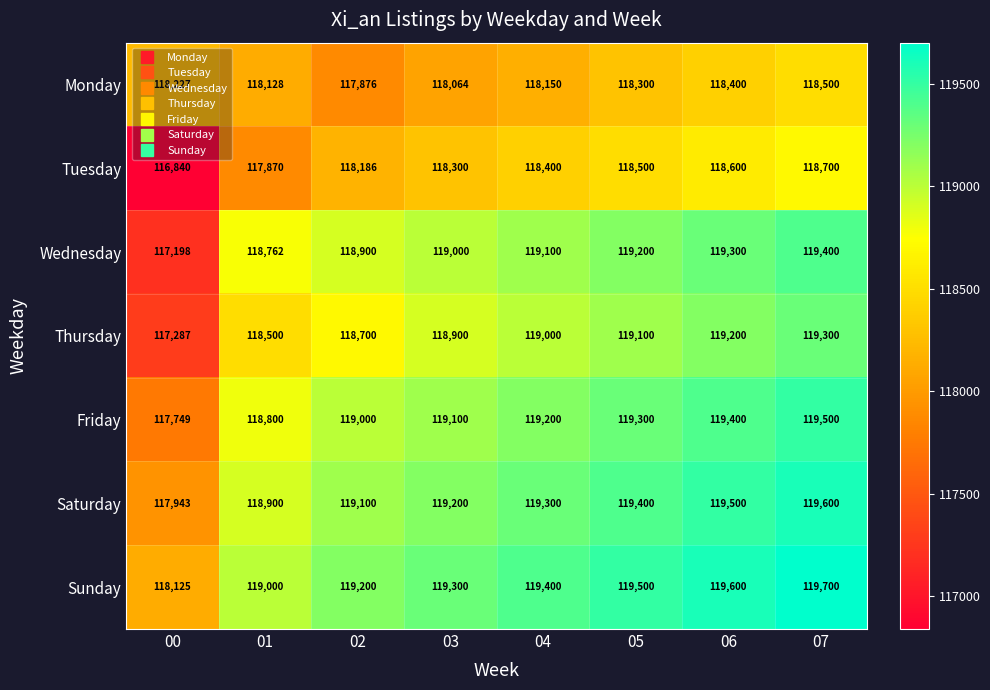

Between 02 and 04, which series saw the biggest shift?

Thursday